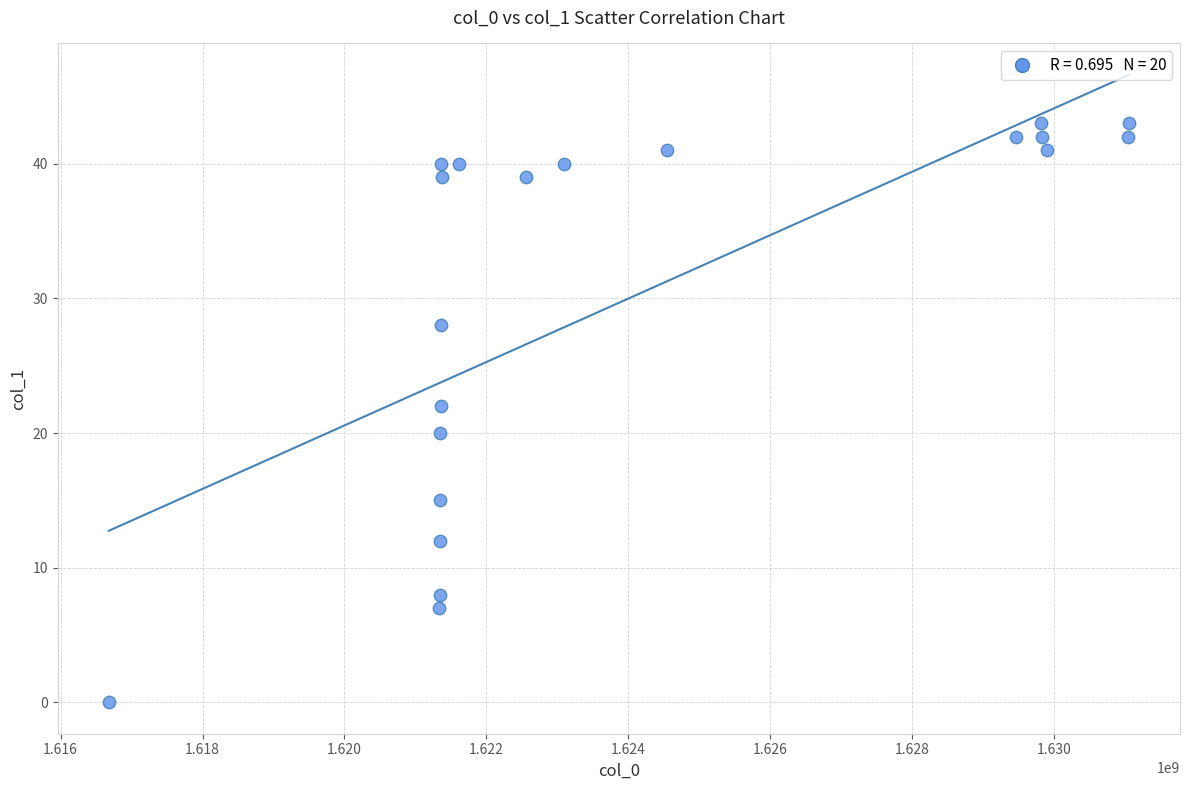

What is the range of X values (max minus min)?

14382085